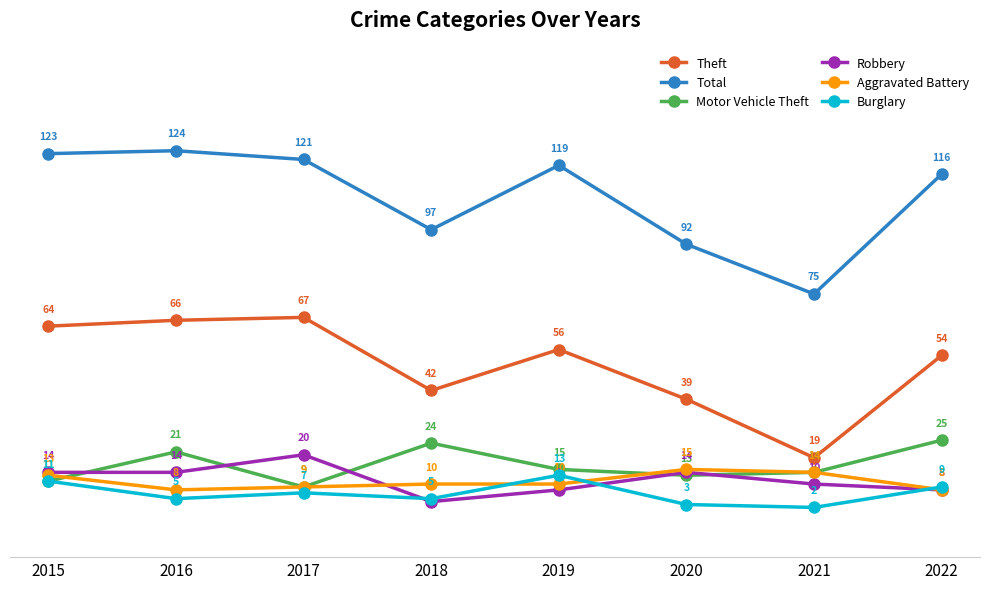

At how many categories does at least one series exceed 61?

8